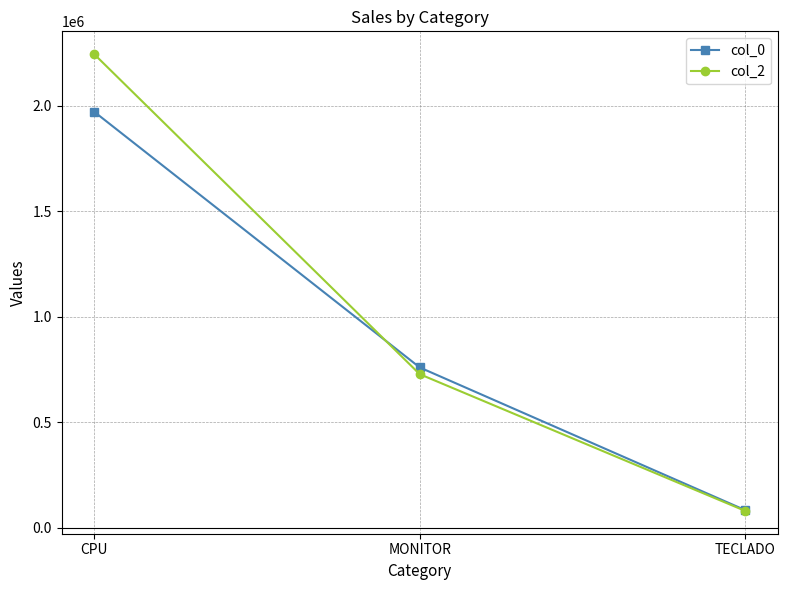

Reading right to left, transcribe all the data shown in this chart.

col_0: TECLADO=84546.0	MONITOR=760914.0	CPU=1972740.0
col_2: TECLADO=81000.0	MONITOR=729000.0	CPU=2245610.0